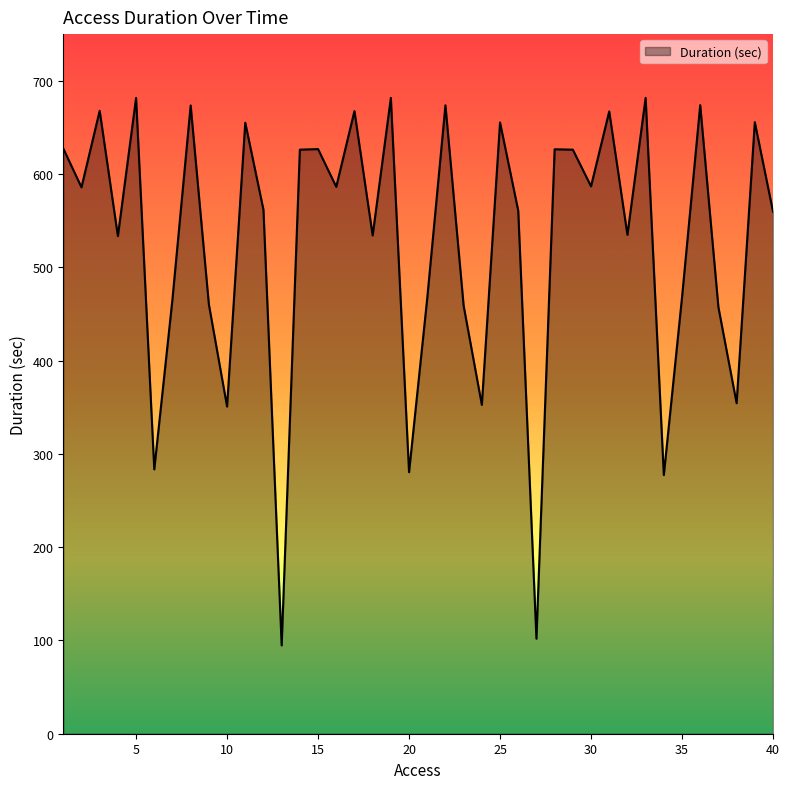

What is the smallest value displayed?

94.7